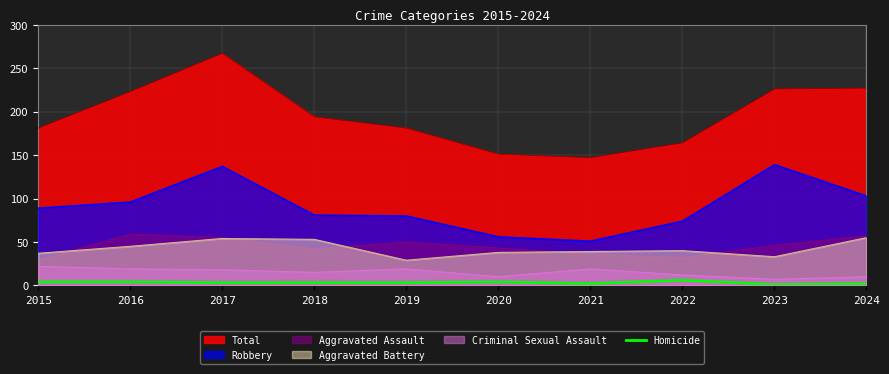

Where does the data first go above 3?

2015